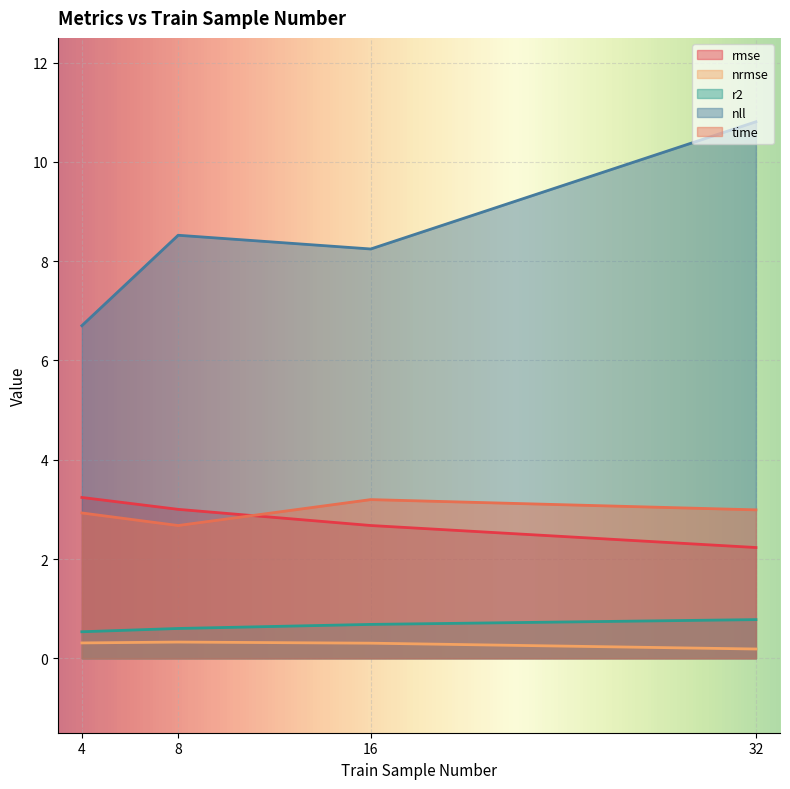

True or false: rmse has a value of 3.2 at 4.

True